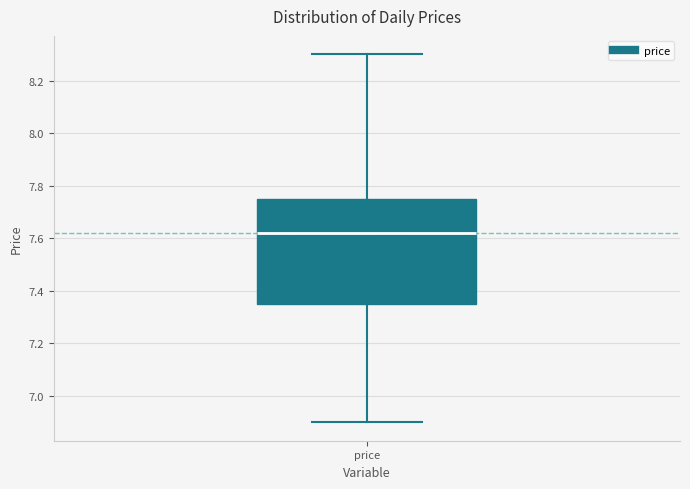

Transcribe this box plot: give where the median line is, the range the box spans, and where the two whiskers end, as read against the y-axis. The values are not printed on the chart, so give them approximately, as read against the axis.

median 7.62, box 7.34 to 7.76, whiskers 6.90 to 8.30